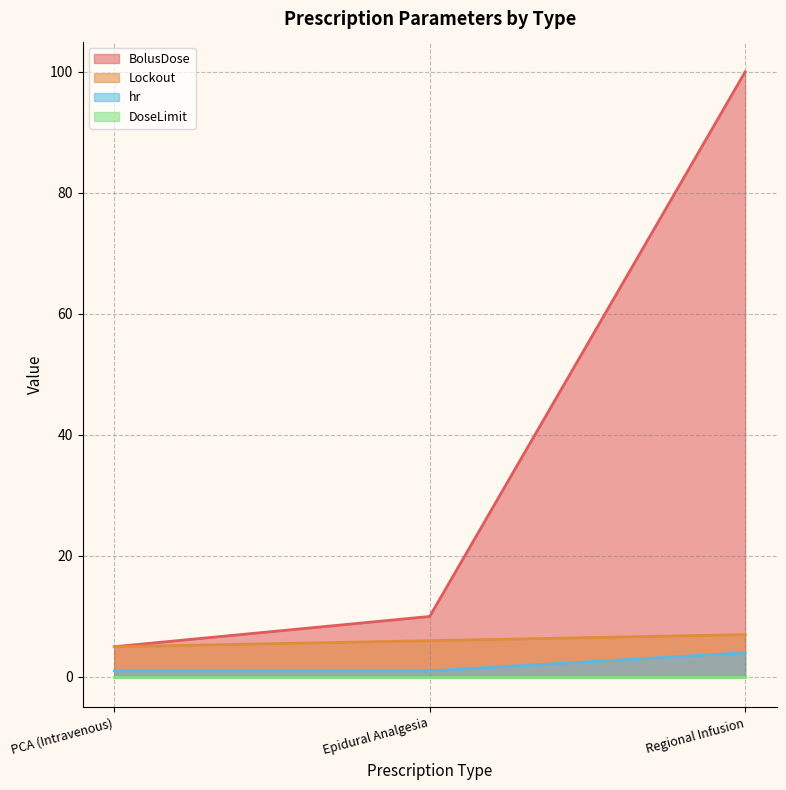

What is the sum of the Lockout values at PCA (Intravenous) and Epidural Analgesia?

11